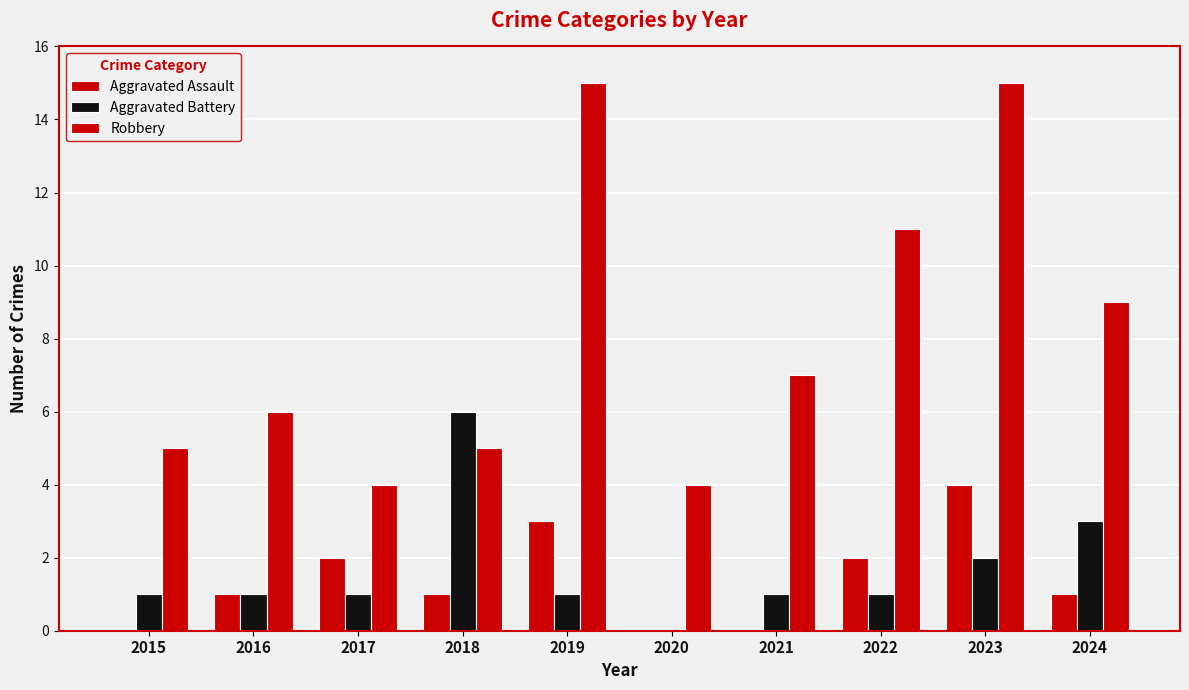

How many groups of bars are there?

10